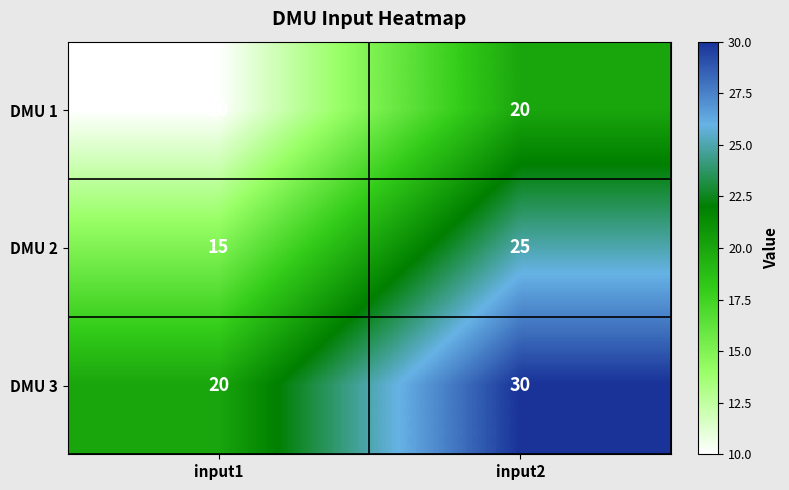

What is the maximum value shown in the chart?

30